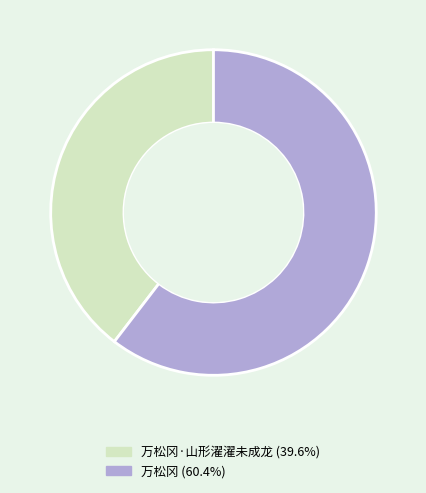

Is there a majority slice in this chart?

Yes